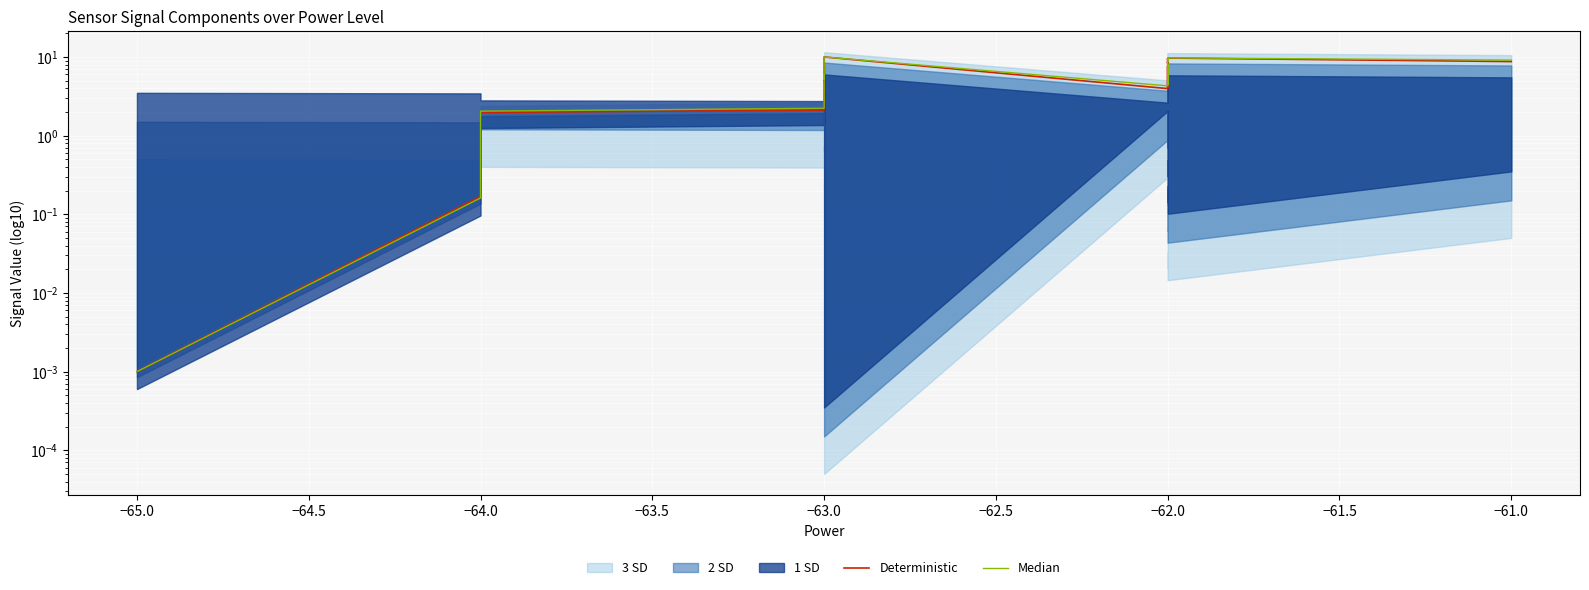

What is the average value of the Median series?

5.2